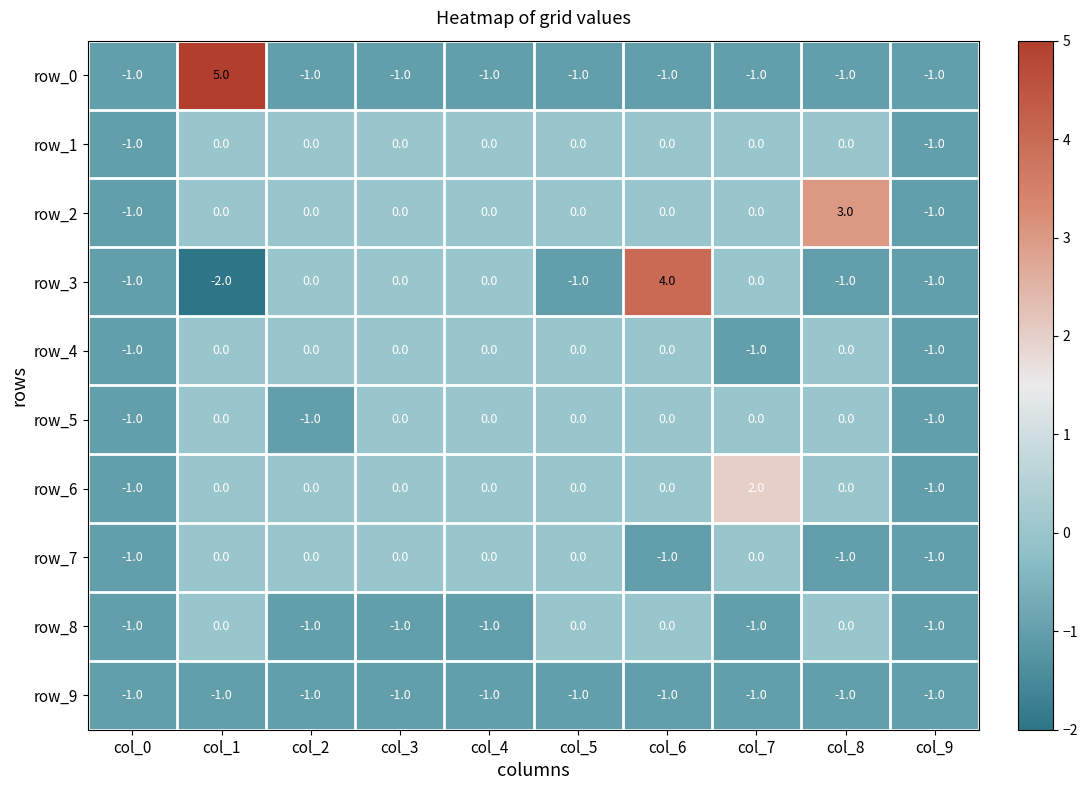

What is the sum of the row_4 values at col_6 and col_9?

-1